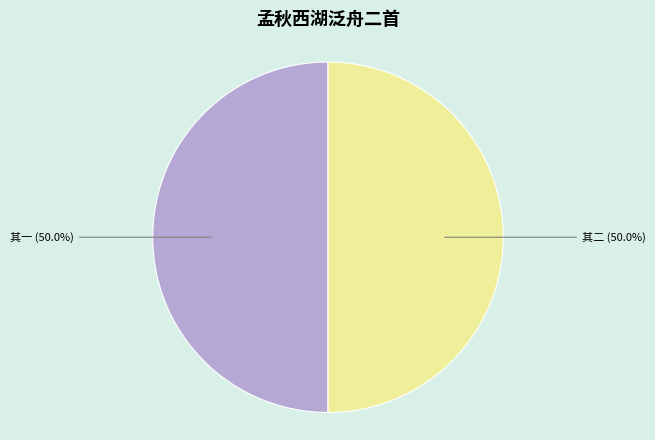

How much of the chart is everything except 其二?

50.0%